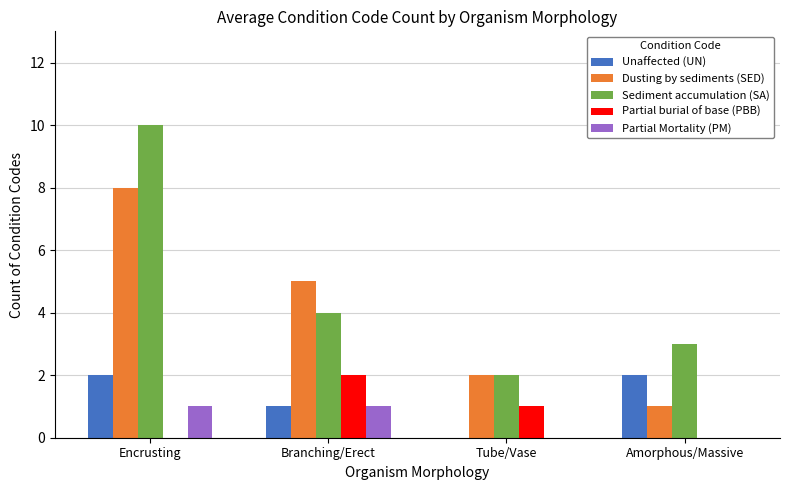

Is the value of Partial Mortality (PM) at Branching/Erect greater than the value of Unaffected (UN) at Encrusting?

No